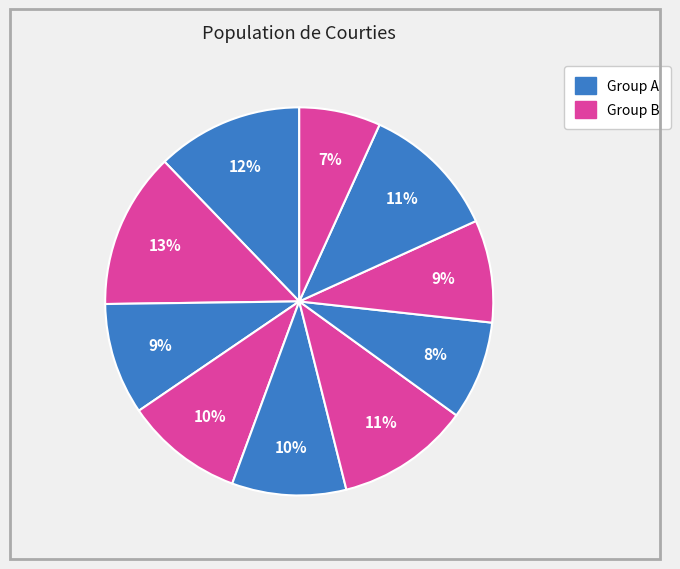

How many slices are in this pie chart?

10